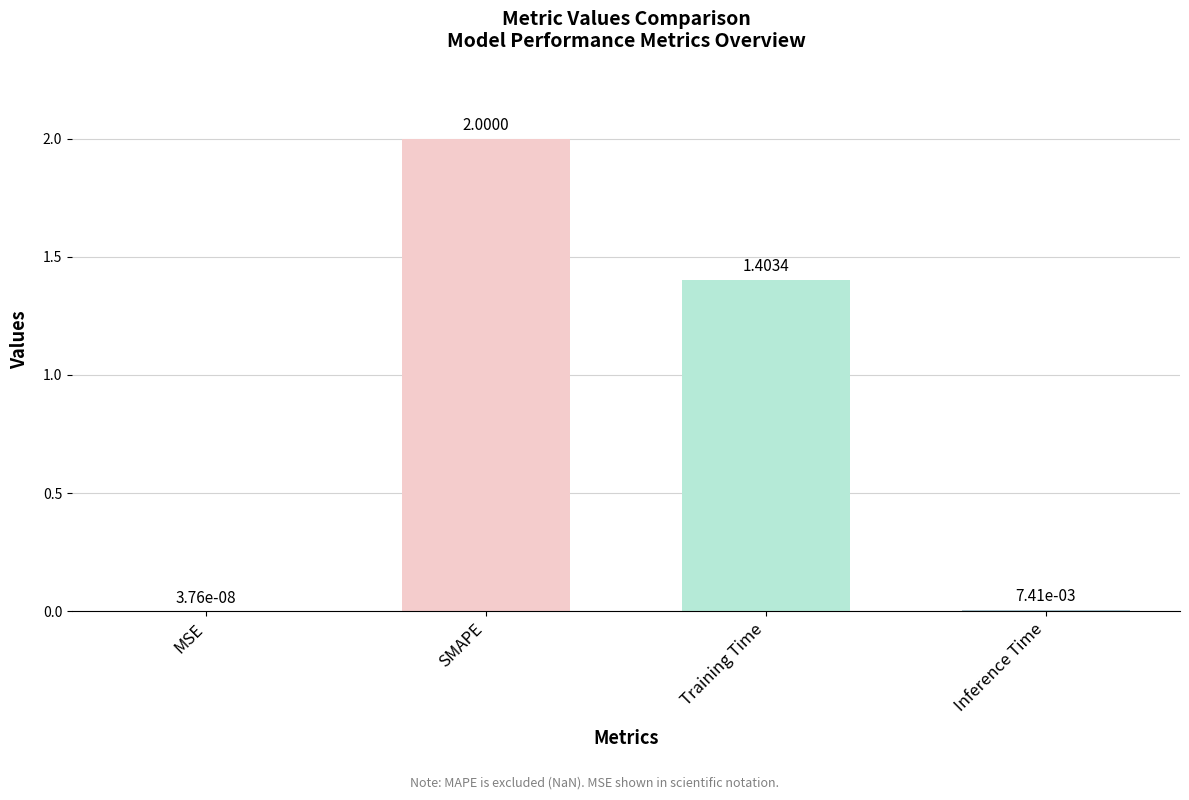

What is the approximate value at Training Time?

1.4